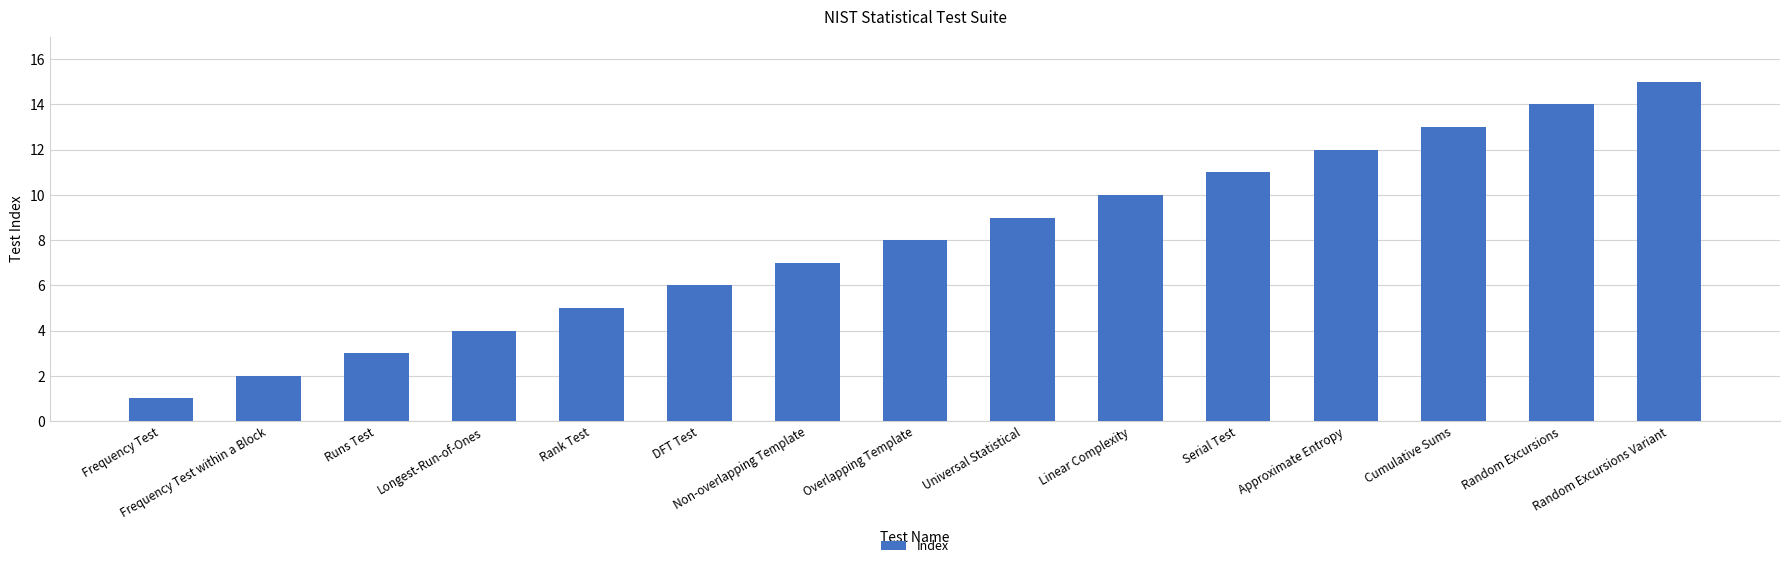

What position from the right is Frequency Test within a Block?

14